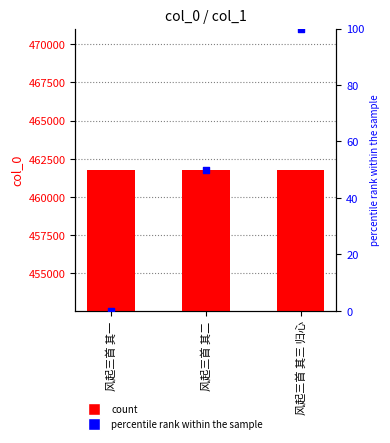

Which series contains the highest Y value?

col_0